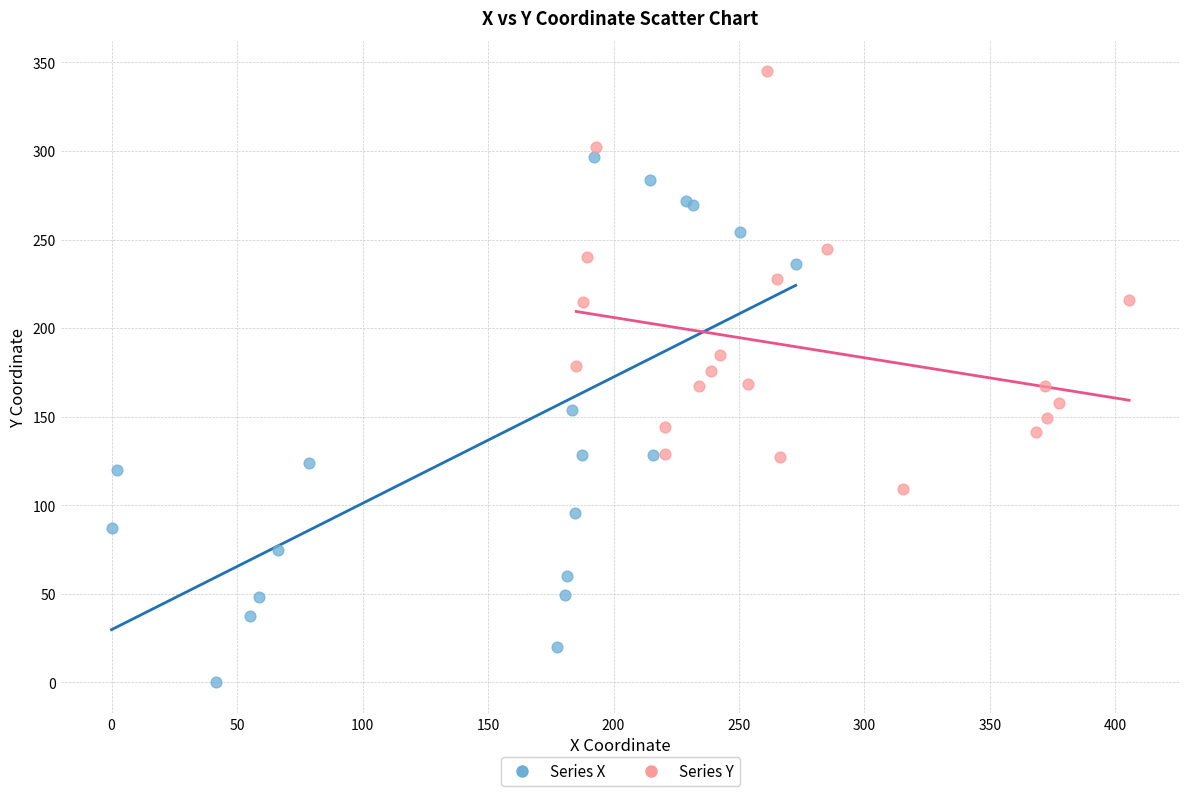

Which series has the largest Y range (max minus min)?

Series X